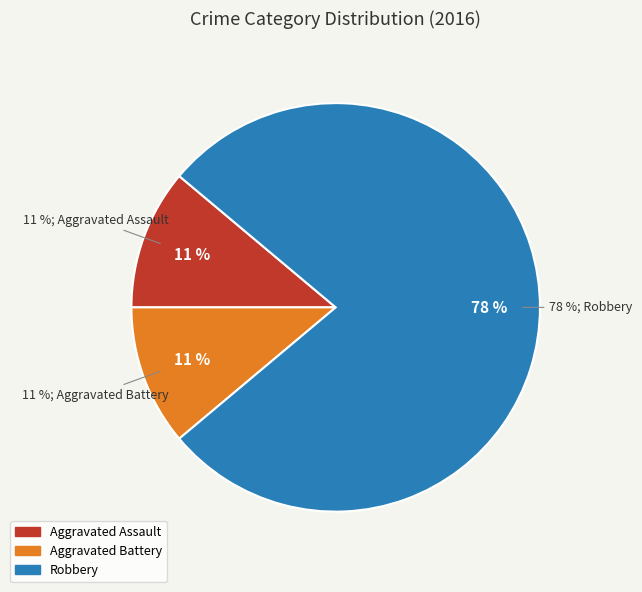

Do Robbery and Aggravated Assault together represent more than half of the pie?

Yes